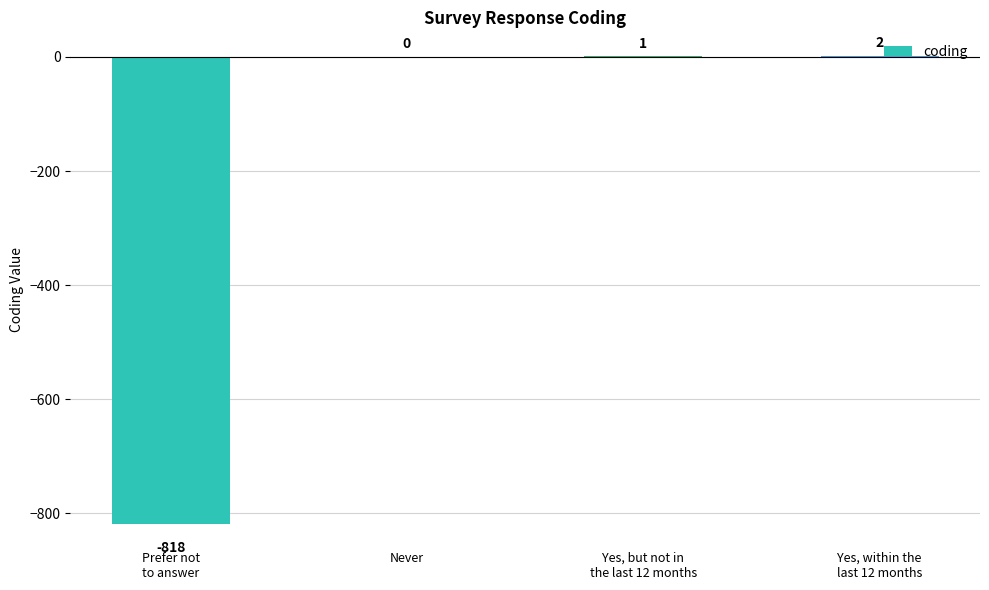

At which label is the value closest to -408?

Never